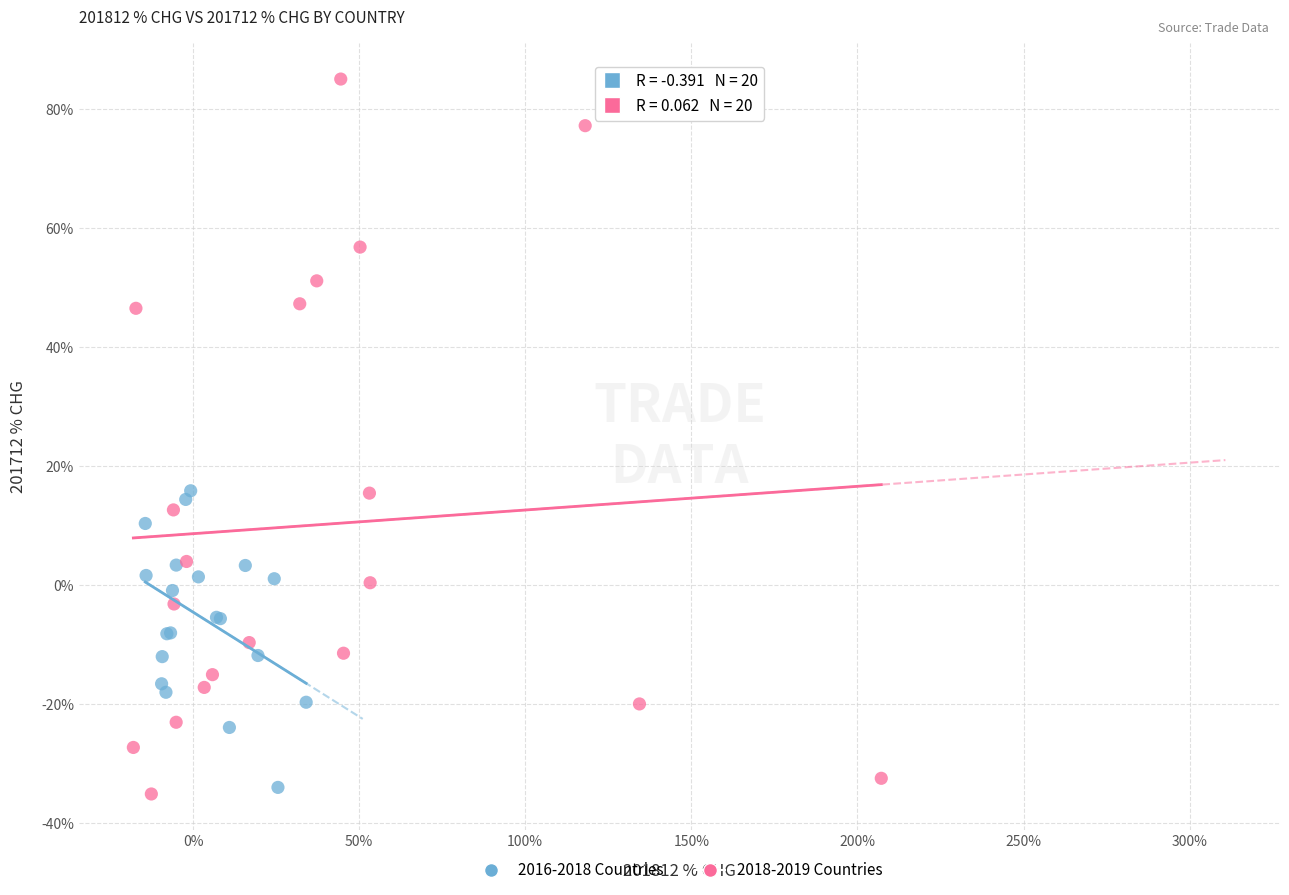

Which series contains the highest Y value?

2018-2019 Countries